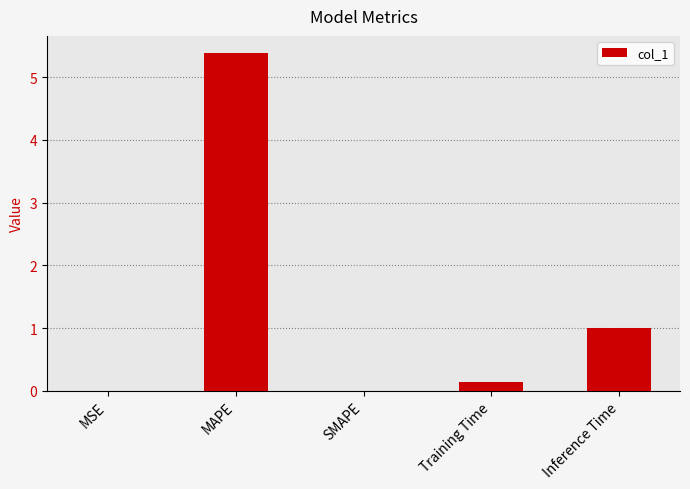

The value at MAPE is 7.6. True or false?

False